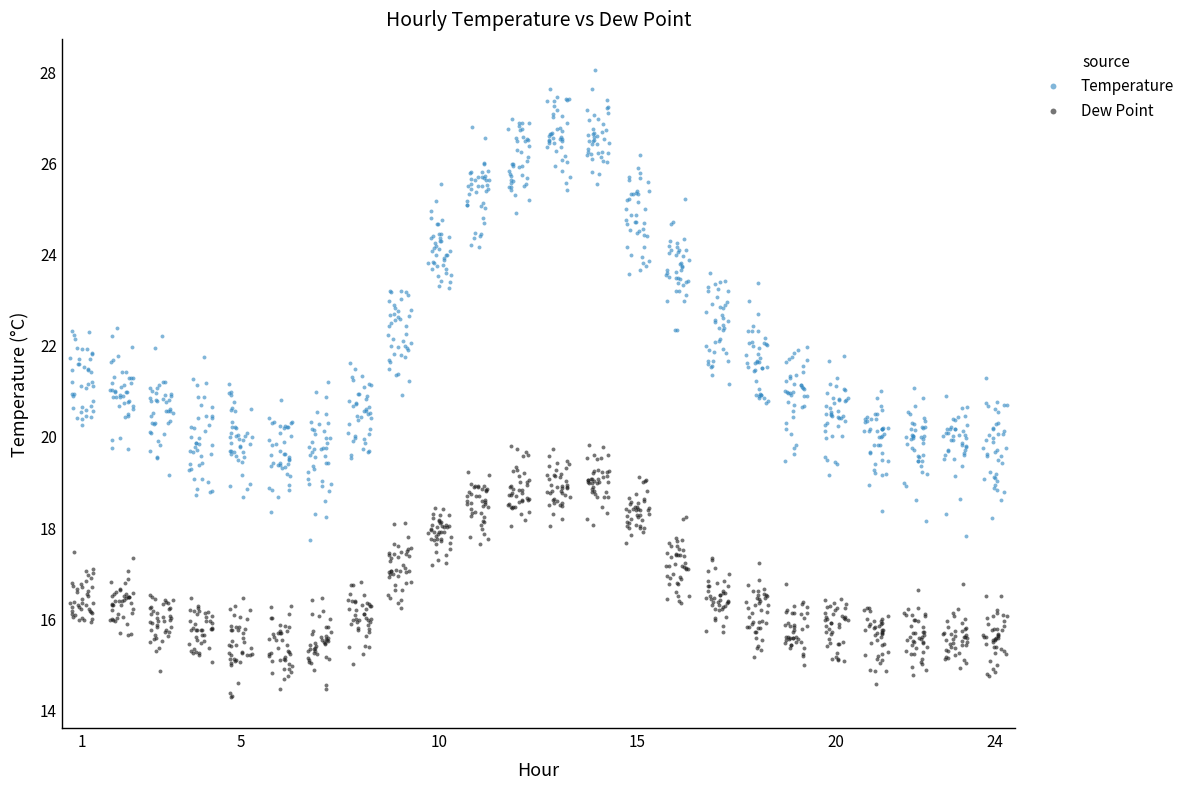

Which series has the largest Y range (max minus min)?

Temperature